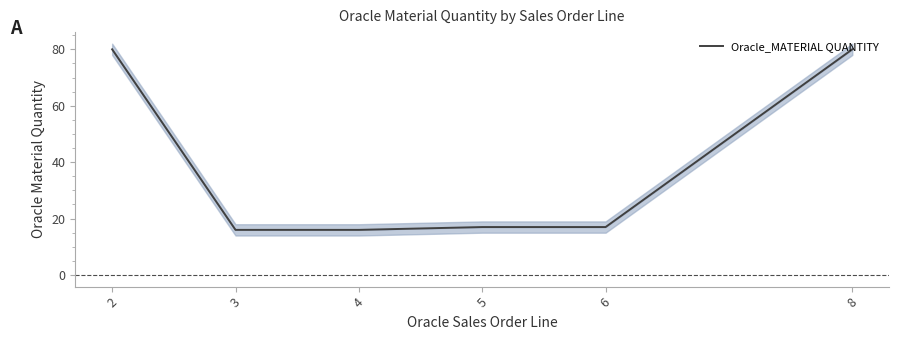

Which has a higher value, 6 or 8?

8